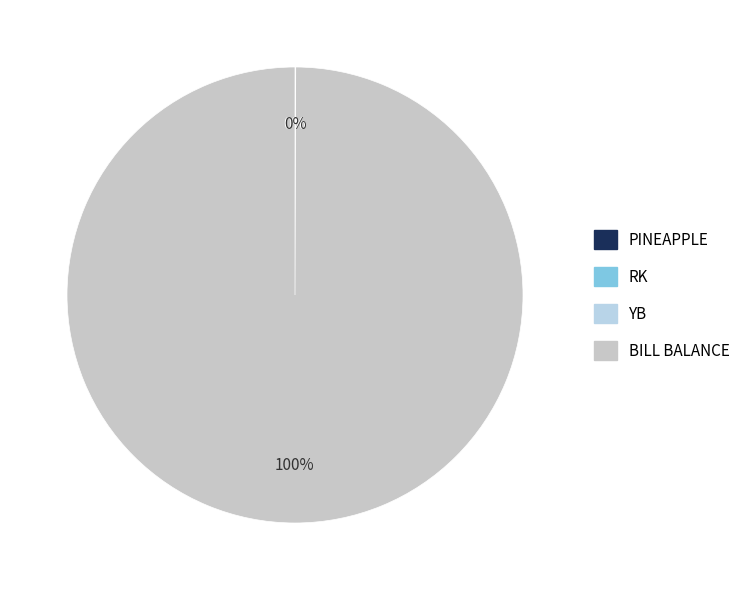

Is there a majority slice in this chart?

Yes